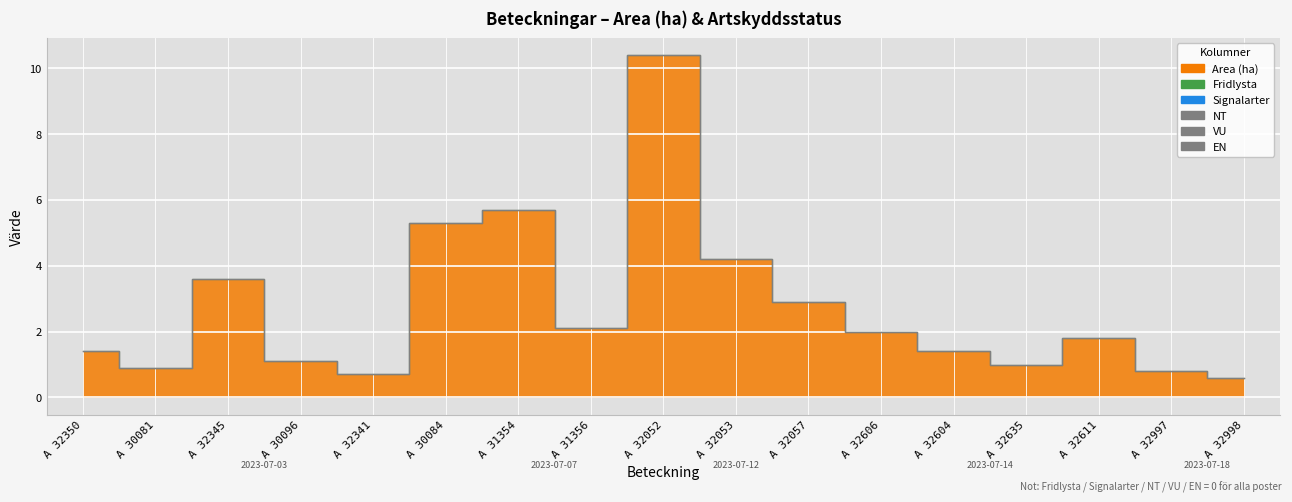

What position from the right is A 32345?

15